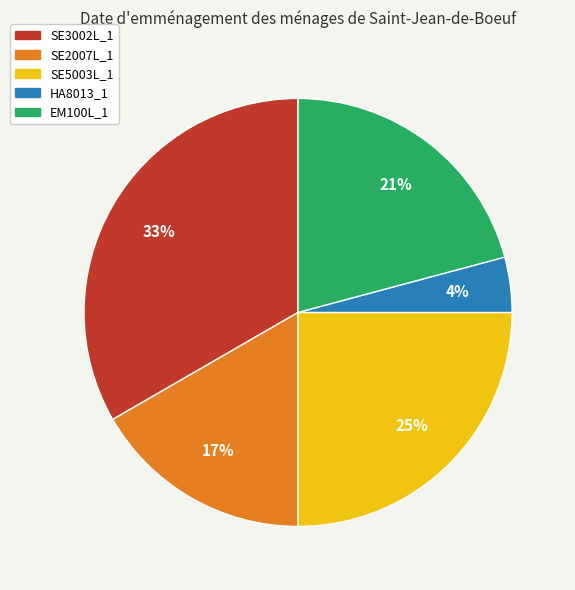

Combined, do HA8013_1 and EM100L_1 account for over 50%?

No